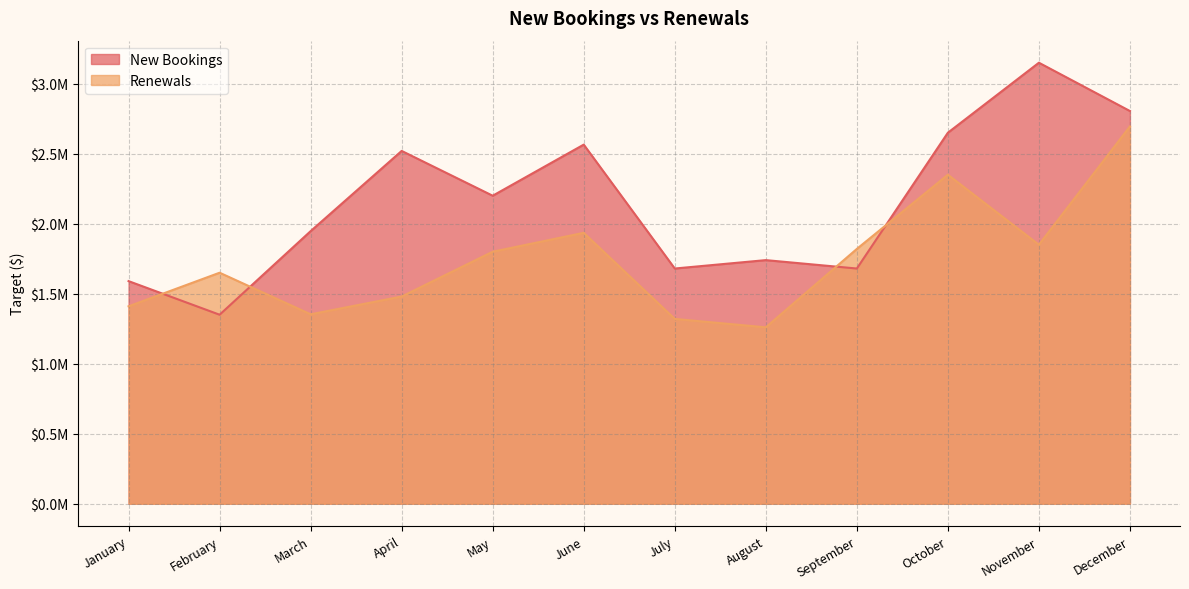

At which category is the sum across all series the highest?

December